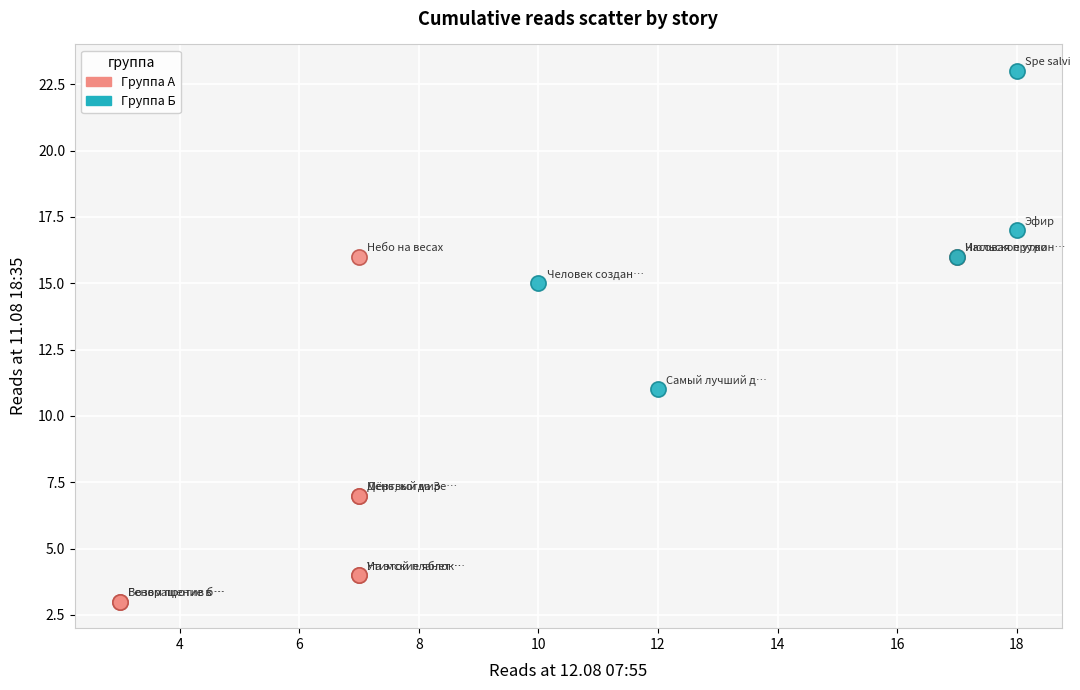

Which series has the widest spread of Y values?

Группа А